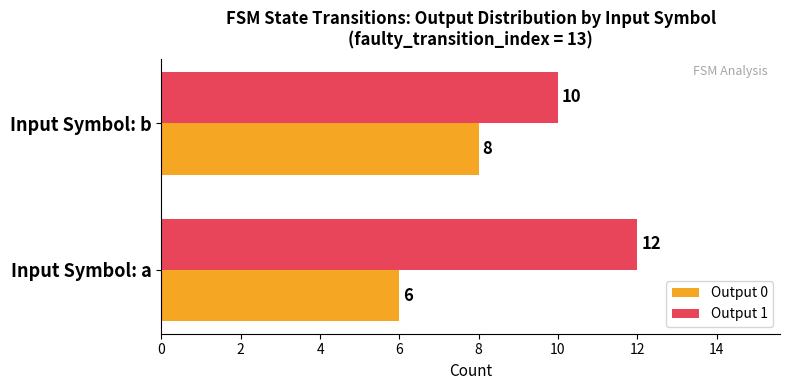

What is the average value of the Output 0 series?

7